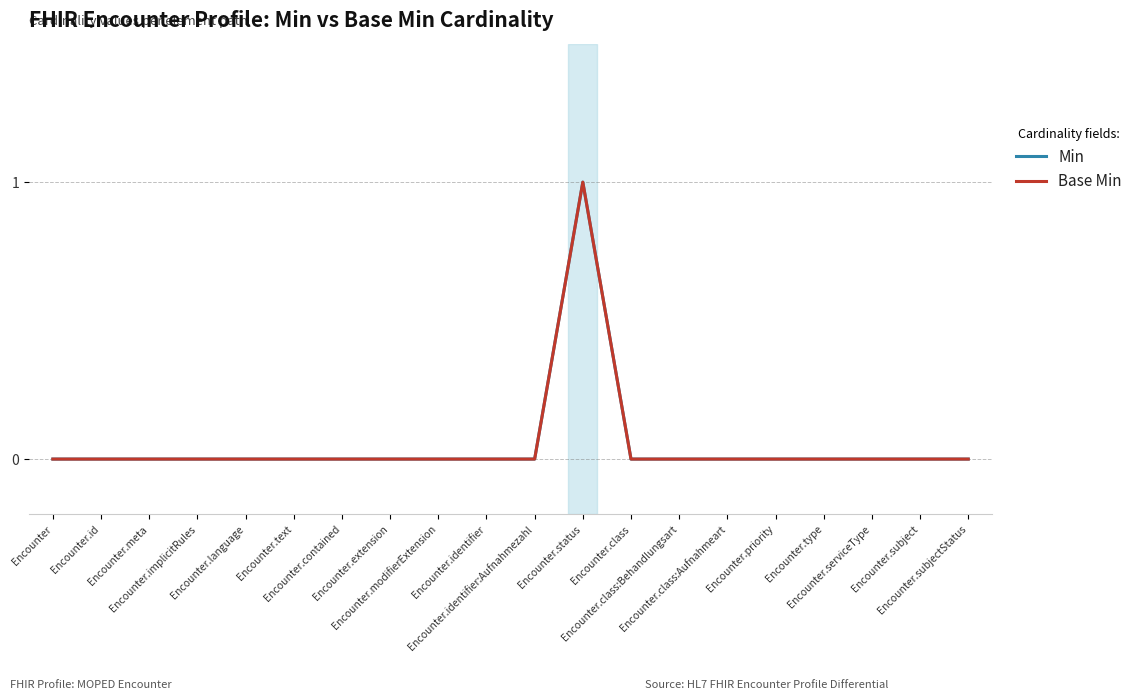

Which label corresponds to the smallest value in the chart?

Encounter